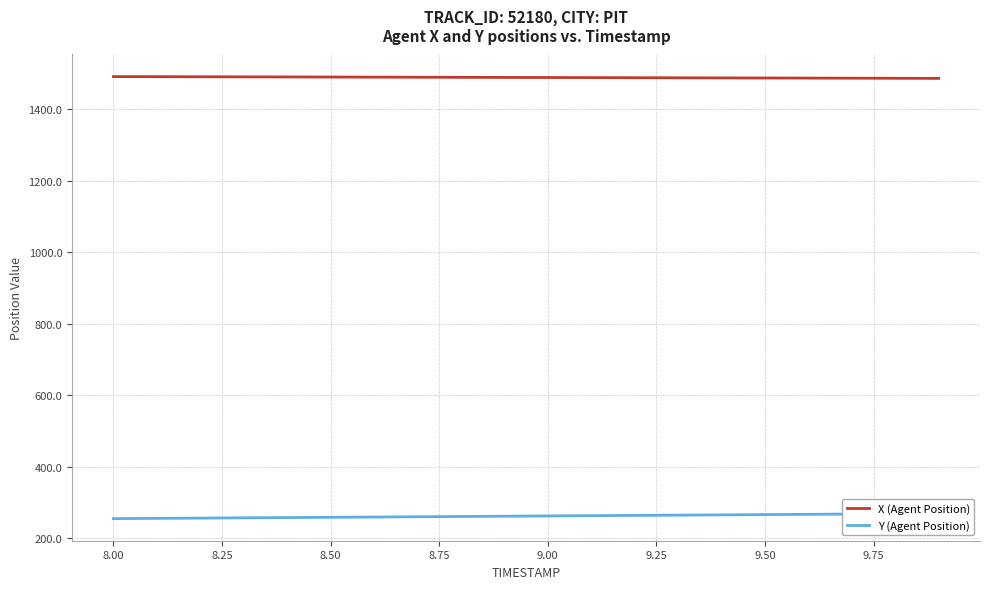

The value of X (Agent Position) at 8.00 is 1491.2. True or false?

True